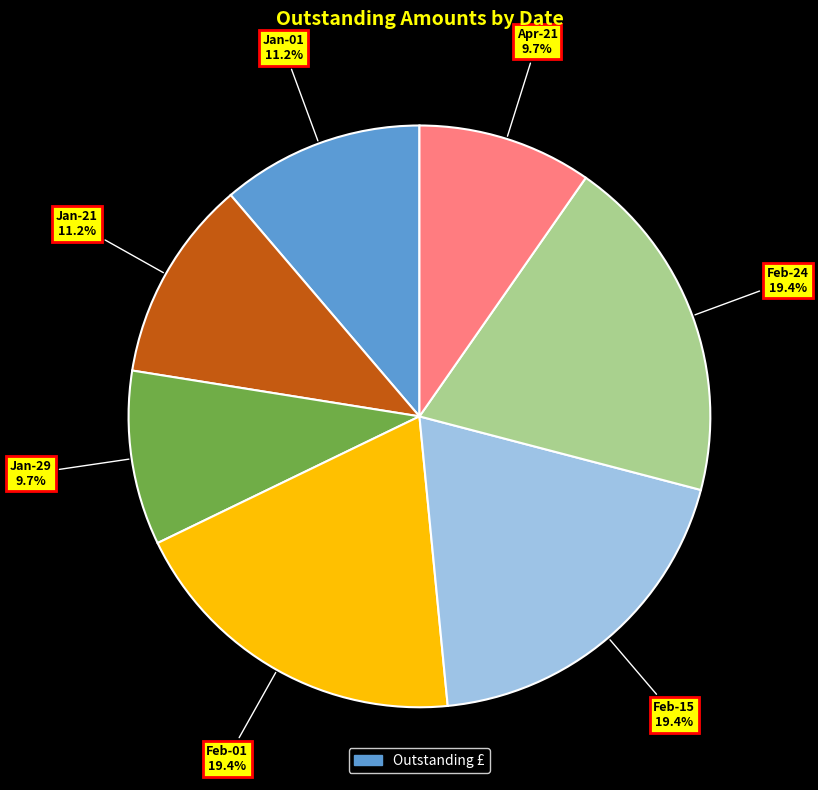

Does any single category account for the majority?

No